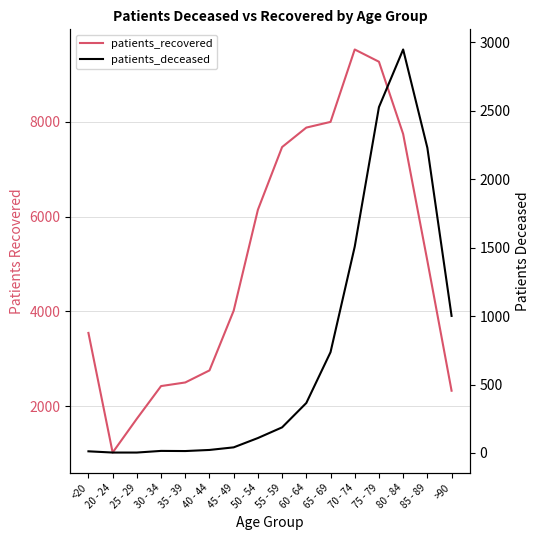

At how many categories does at least one series exceed 5658?

7